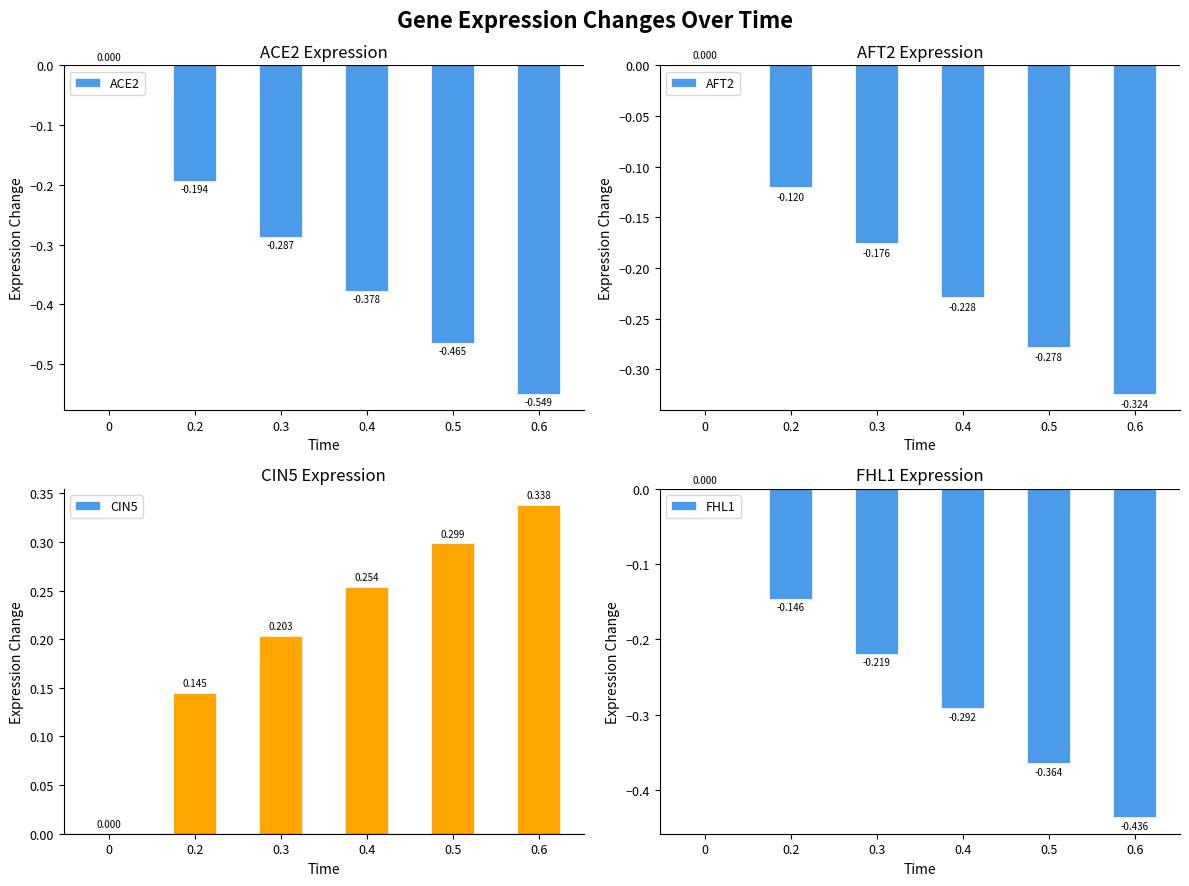

What position from the left is 0.6?

6